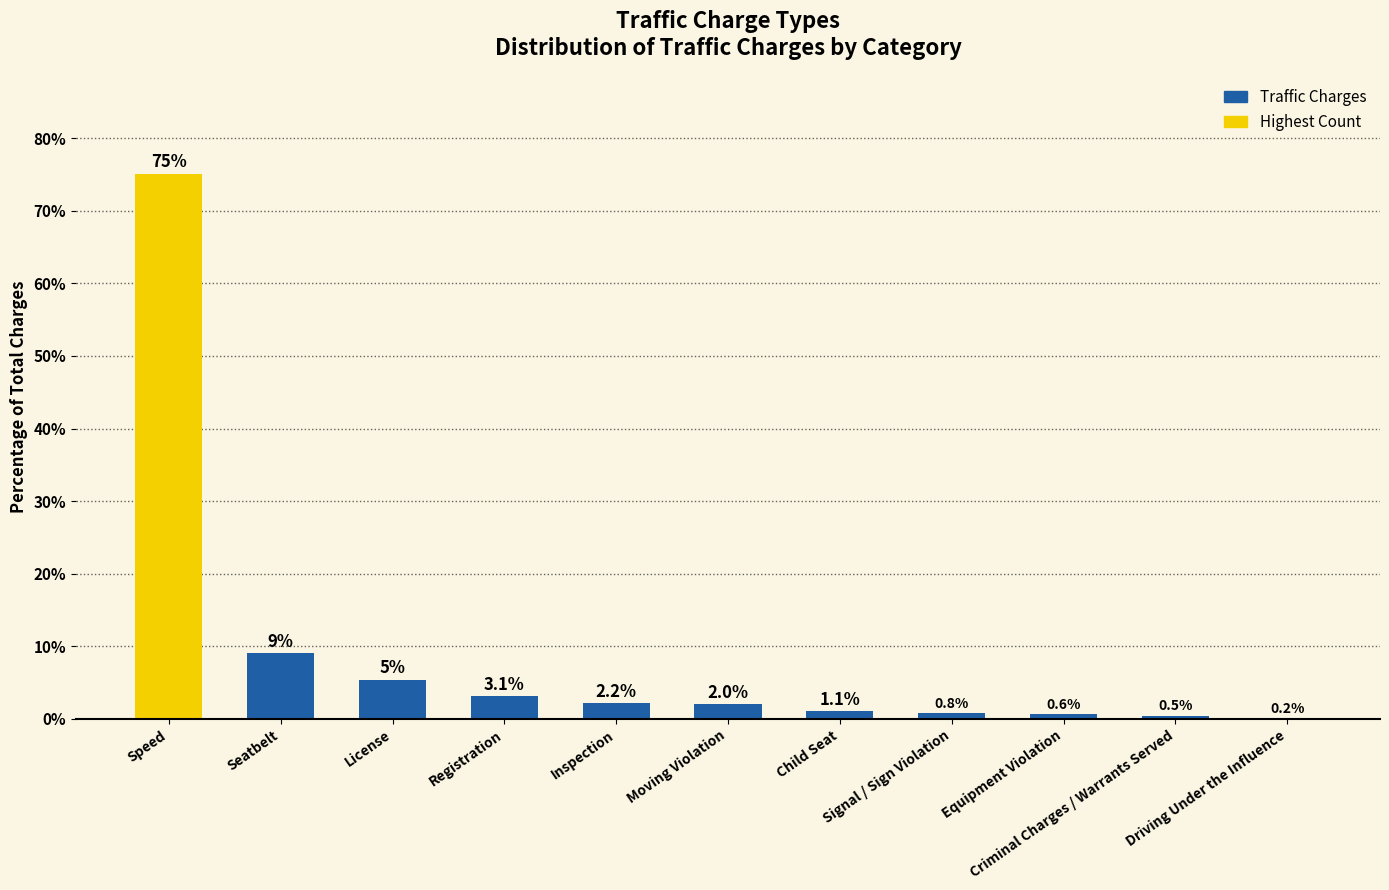

What is the greatest value displayed?

75.1